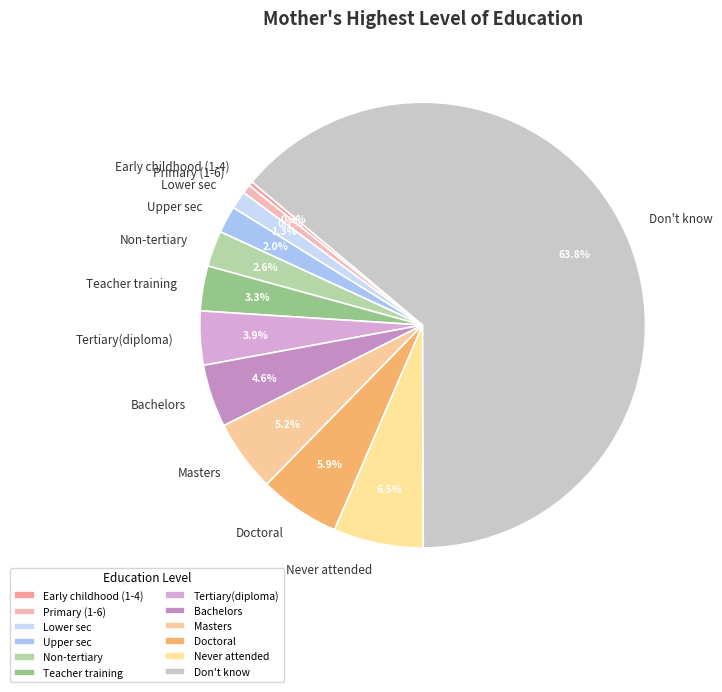

Between Don't know and Never attended, which is larger?

Don't know